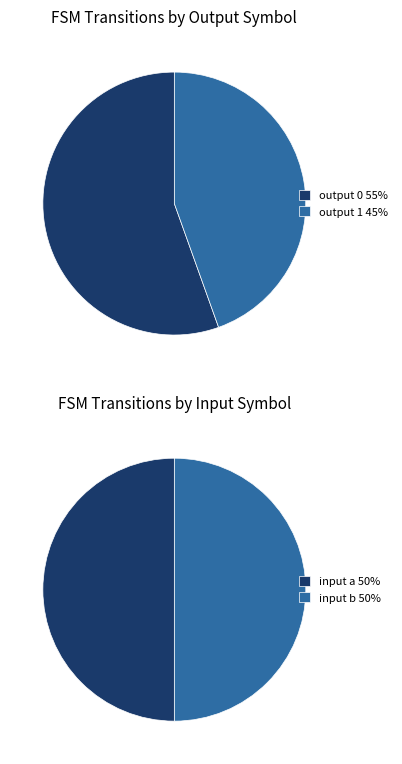

True or false: output 1 accounts for 95% of the total.

False